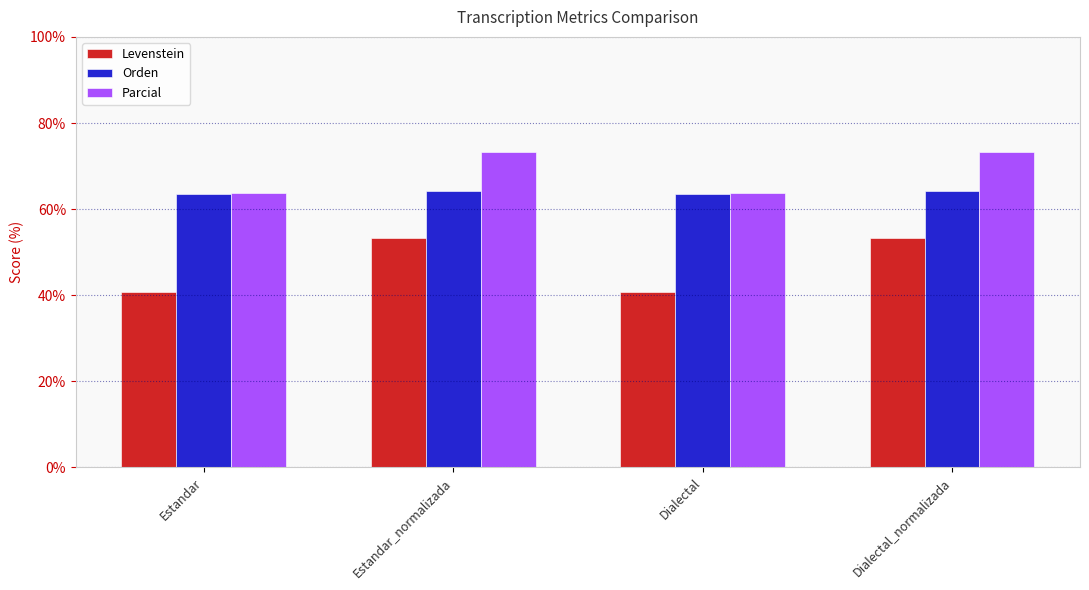

What is the maximum value shown in the chart?

73.3